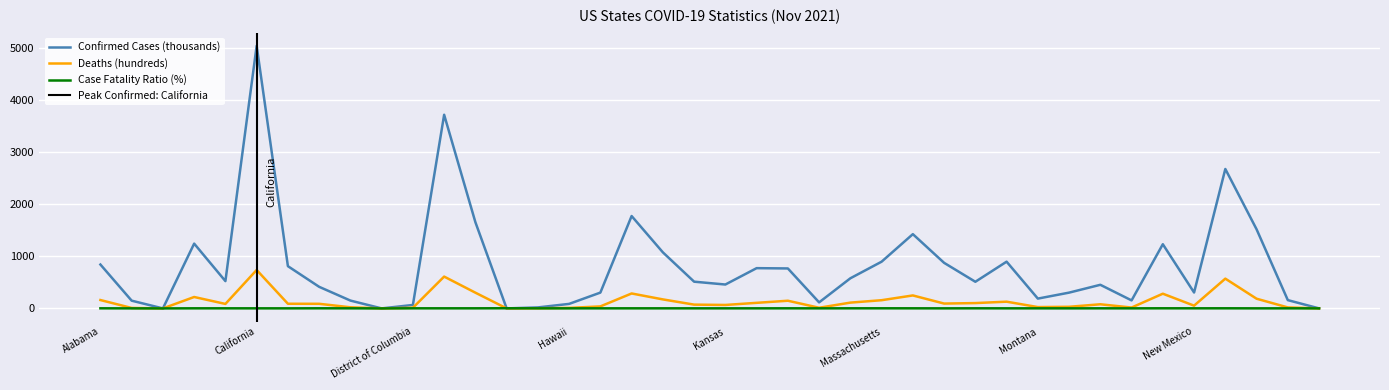

What is the value of the Deaths point at the 35th from the left?

282.6